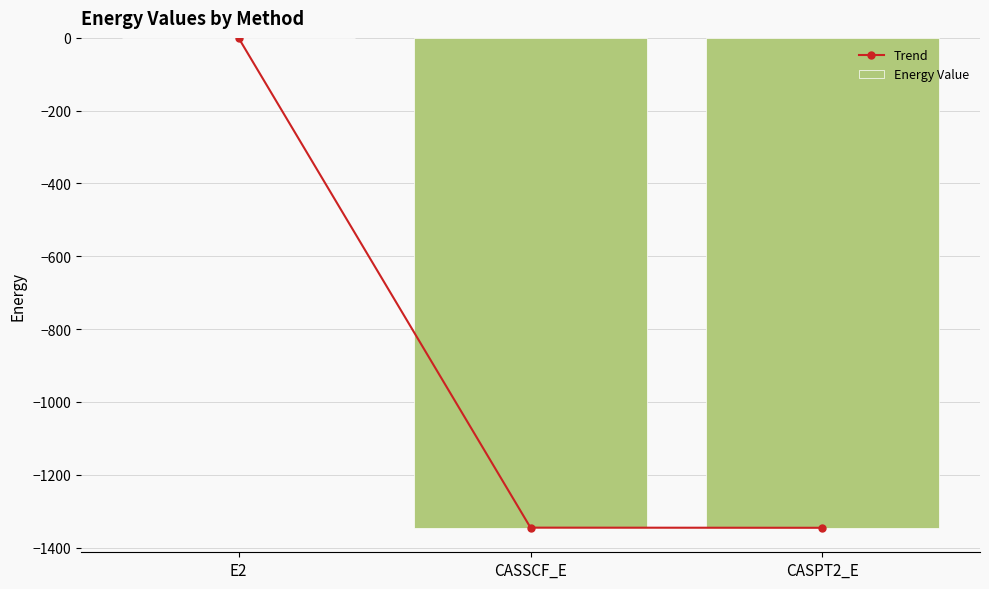

Where is Energy Value nearest to the value -673?

CASSCF_E